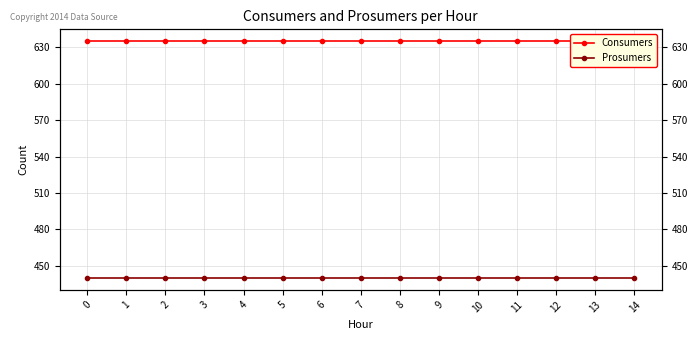

Which series has the widest spread of values?

Consumers